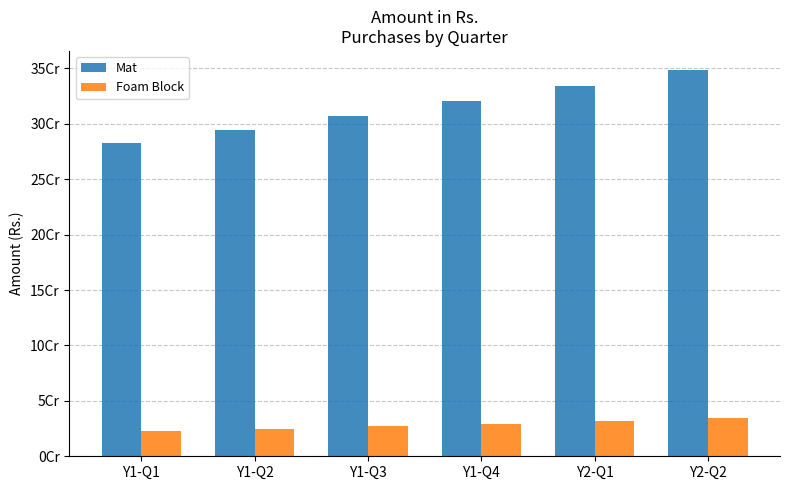

Where is Mat nearest to the value 315388649?

Y1-Q4